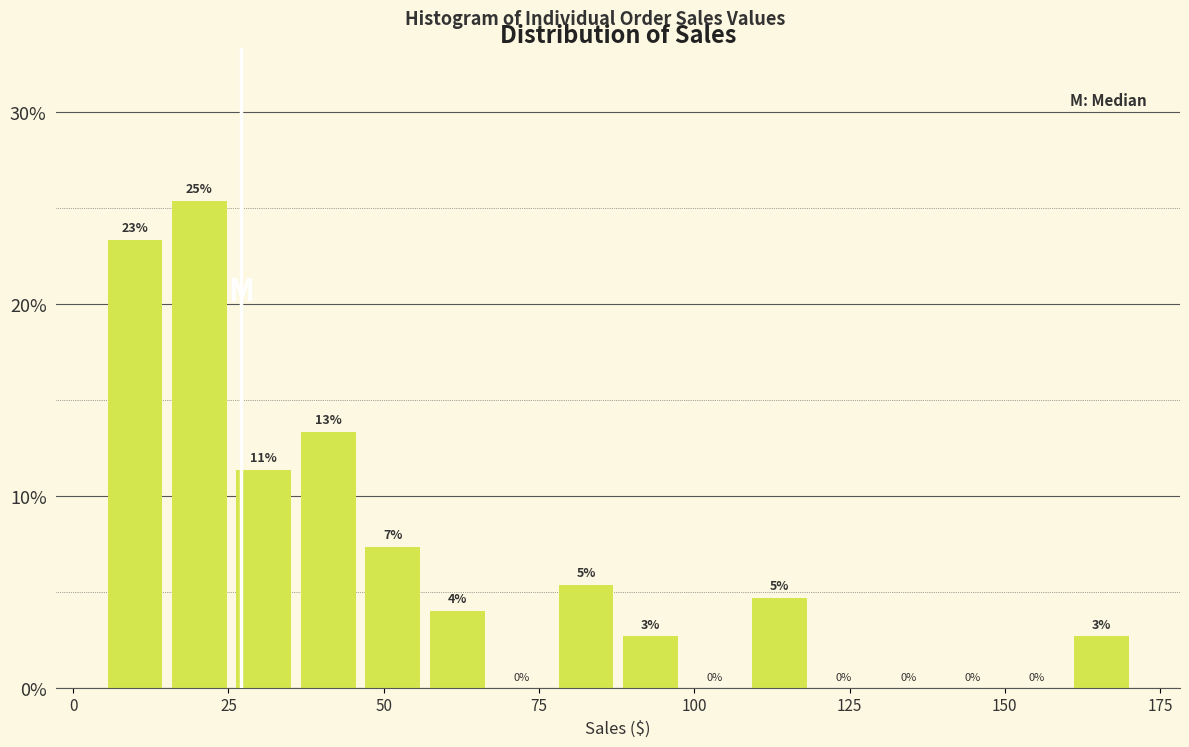

Around what value on the x-axis is the tallest bar? Give the approximate position of its centre, as read against the axis.

20